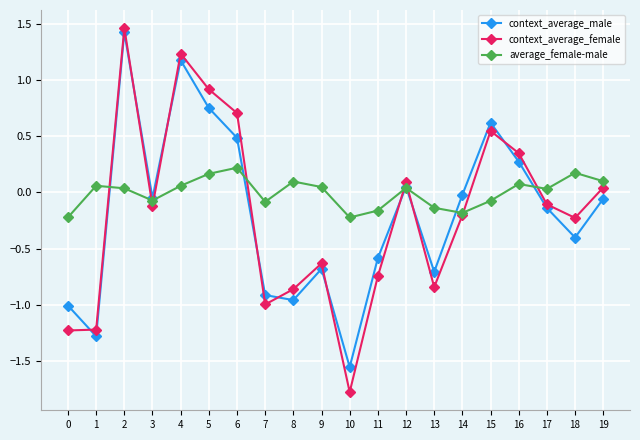

What is the lowest value of the context_average_female series?

-1.8